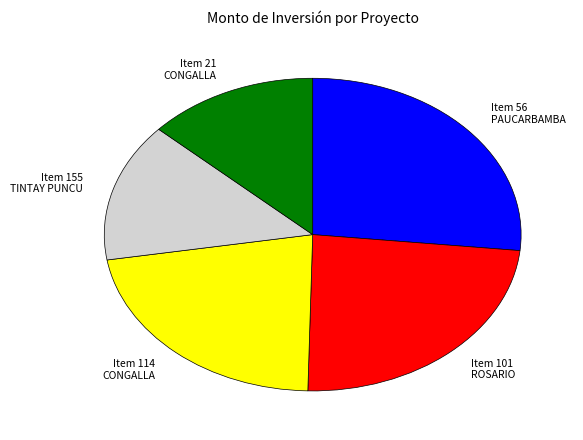

True or false: Item 155 TINTAY PUNCU accounts for 14% of the total.

True